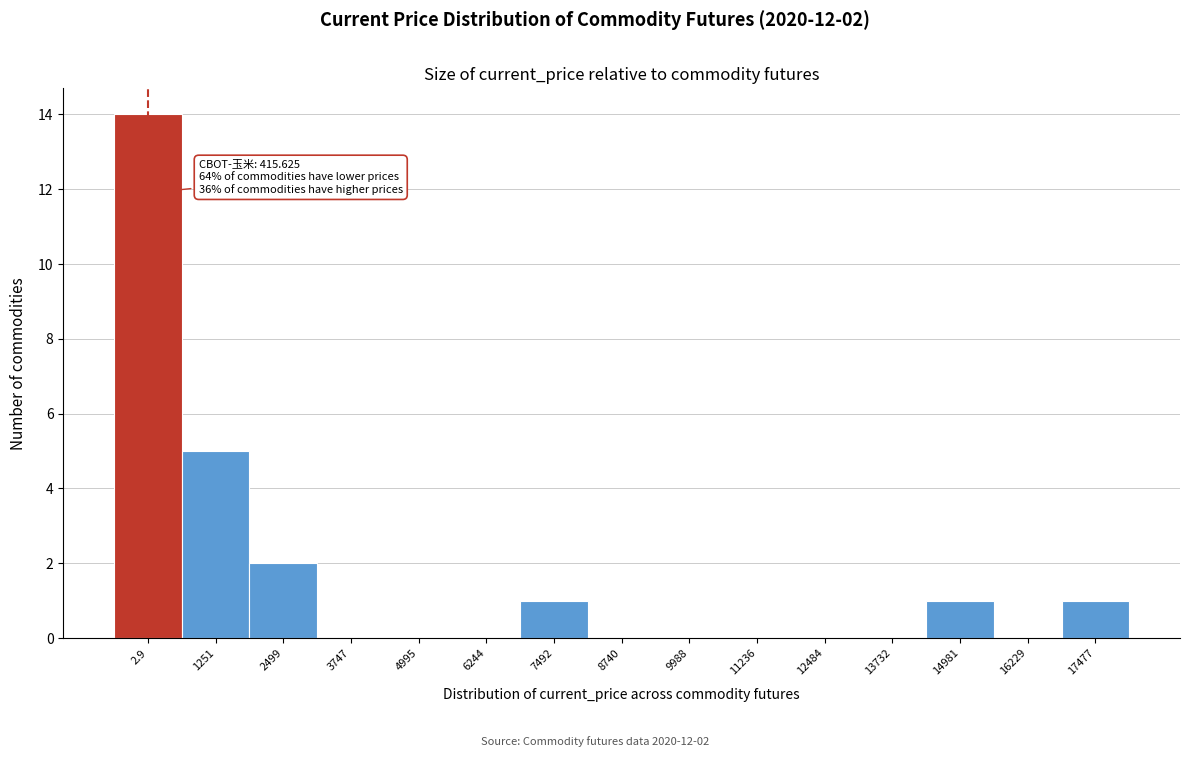

Reading left to right, list all the values displayed in this chart.

2.9=14	1251=5	2499=2	3747=0	4995=0	6244=0	7492=1	8740=0	9988=0	11236=0	12484=0	13732=0	14981=1	16229=0	17477=1